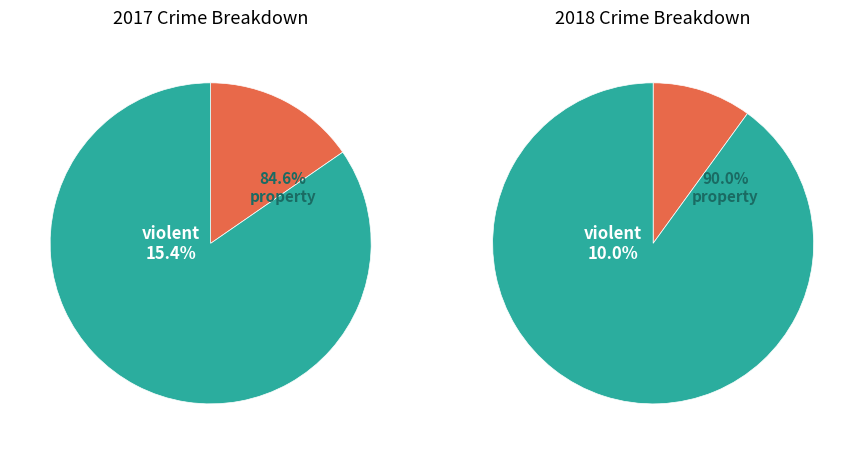

Is there a majority slice in this chart?

Yes